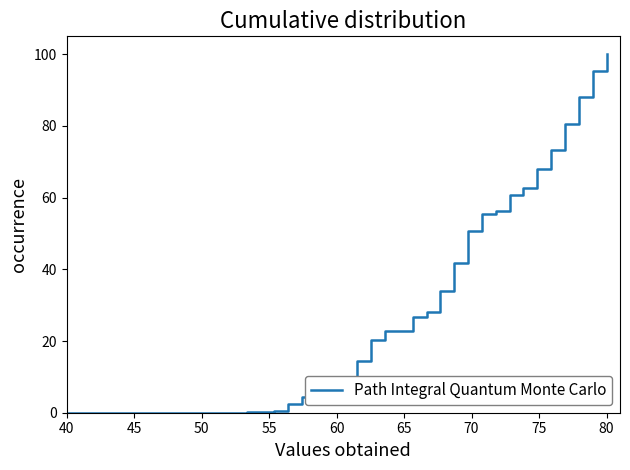

What is the maximum value shown in the chart?

100.0